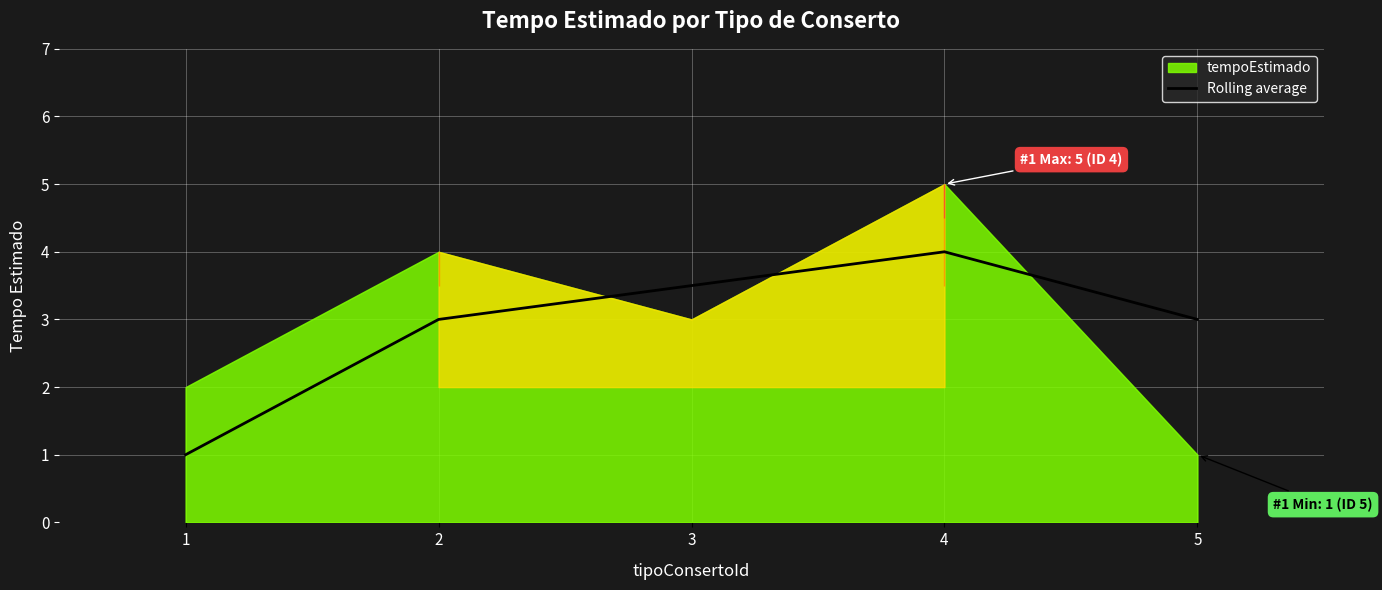

How many interior local peaks (higher than both neighbors) does the data have?

1